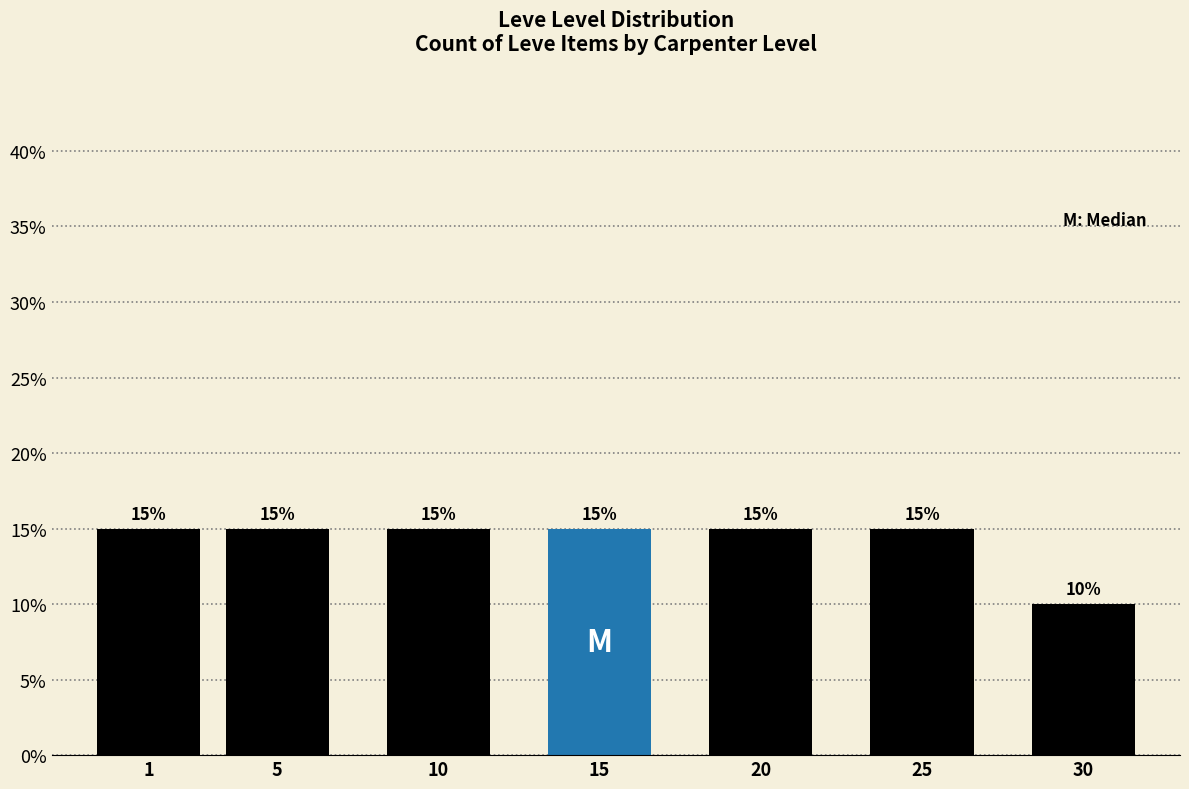

Reading left to right, list all the values displayed in this chart.

15	15	15	15	15	15	10